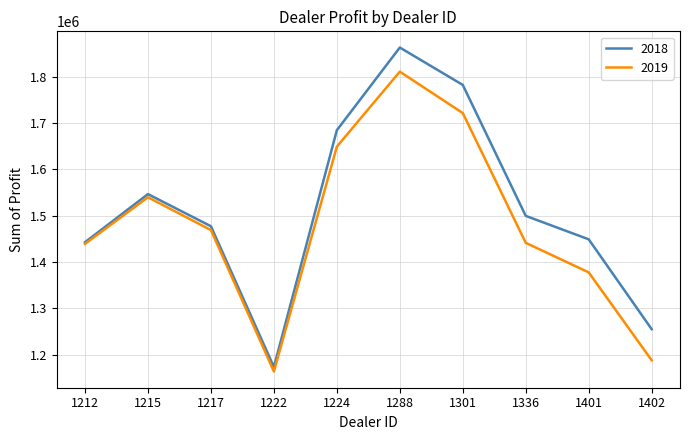

How many interior local valleys does the 2018 series have?

1